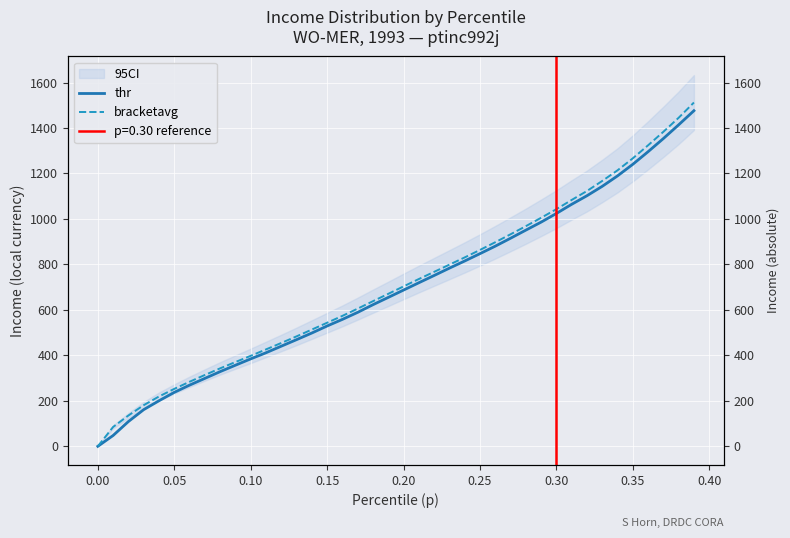

What is the value of the bracketavg point at the 37th from the left?

1323.8